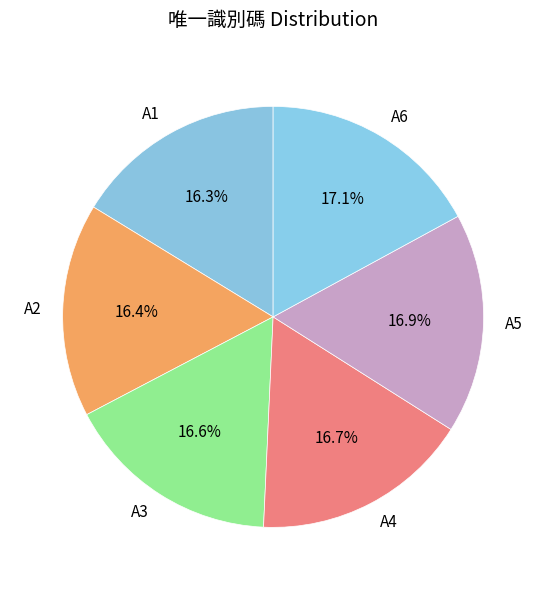

The A2 slice represents 30% of the pie. True or false?

False